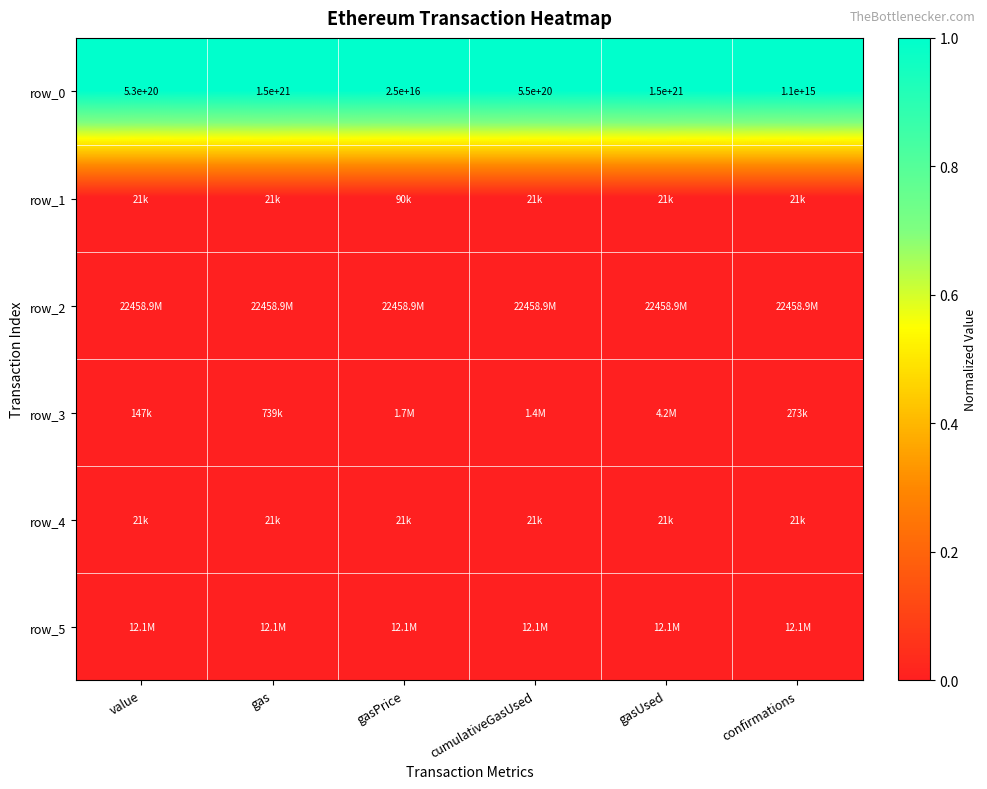

At which category is the sum across all series the highest?

confirmations